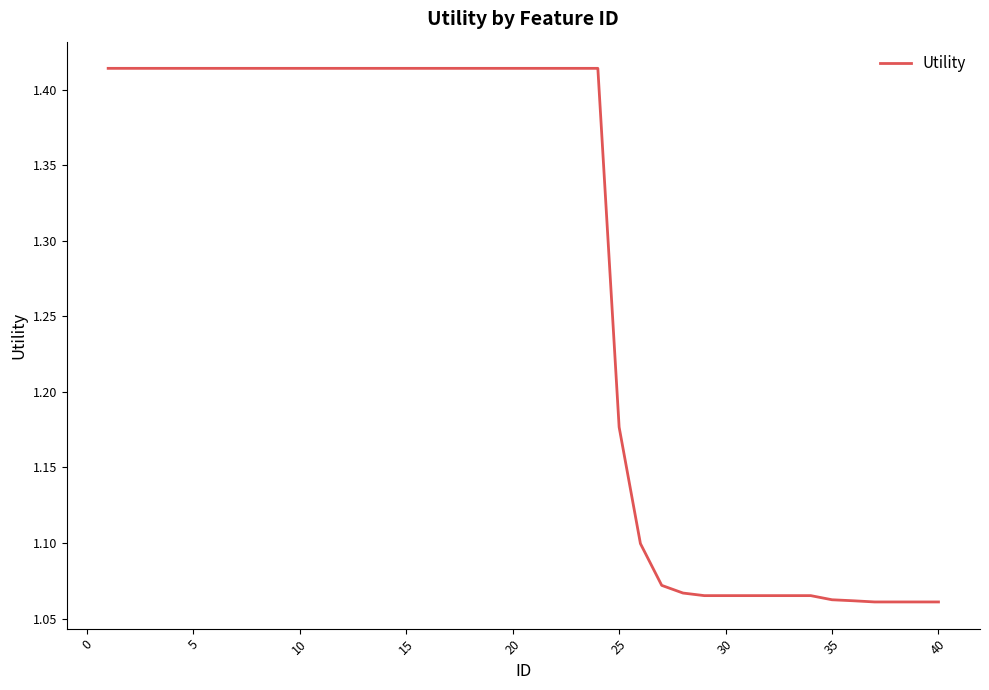

How many lines are shown in the chart?

1